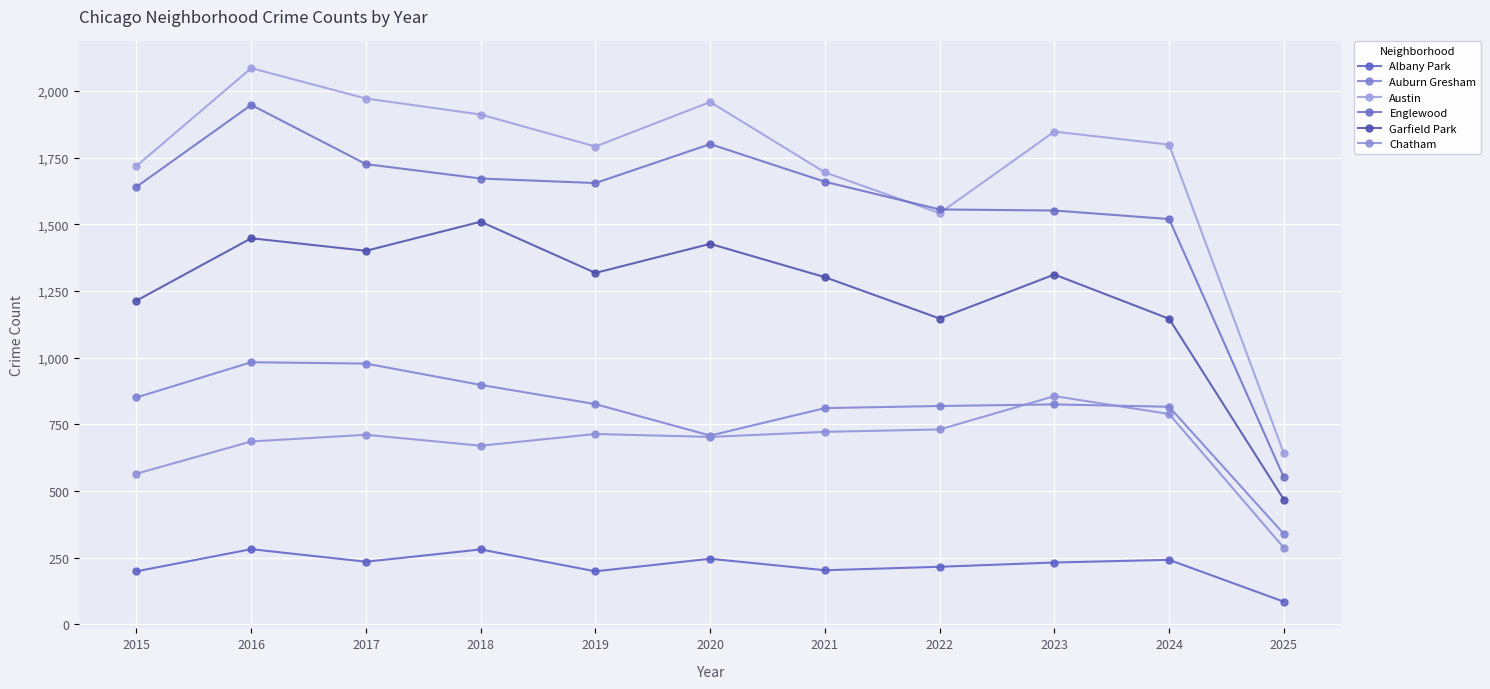

At which category is the sum across all series the highest?

2016